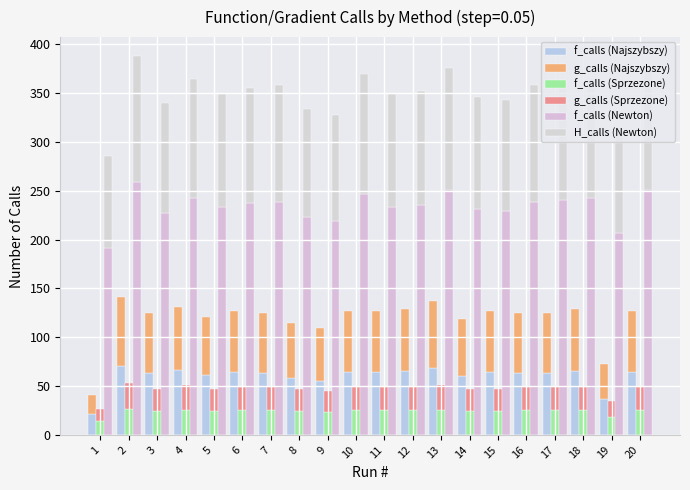

True or false: g_calls (Najszybszy) has a value of 16 at 11.

False